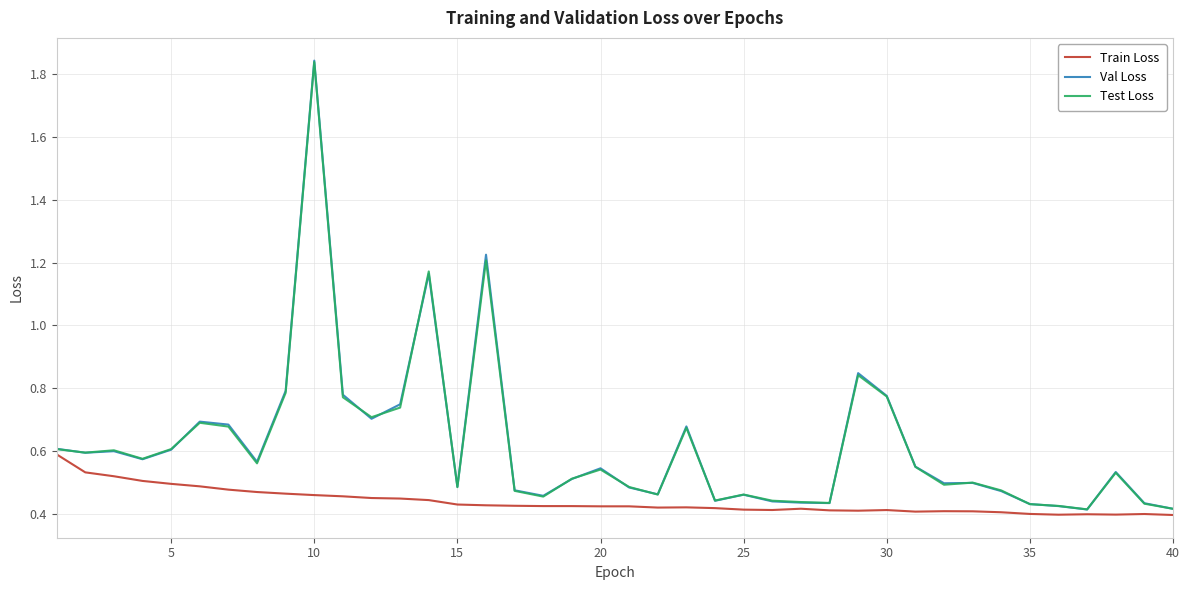

Count the number of data series in this chart.

3